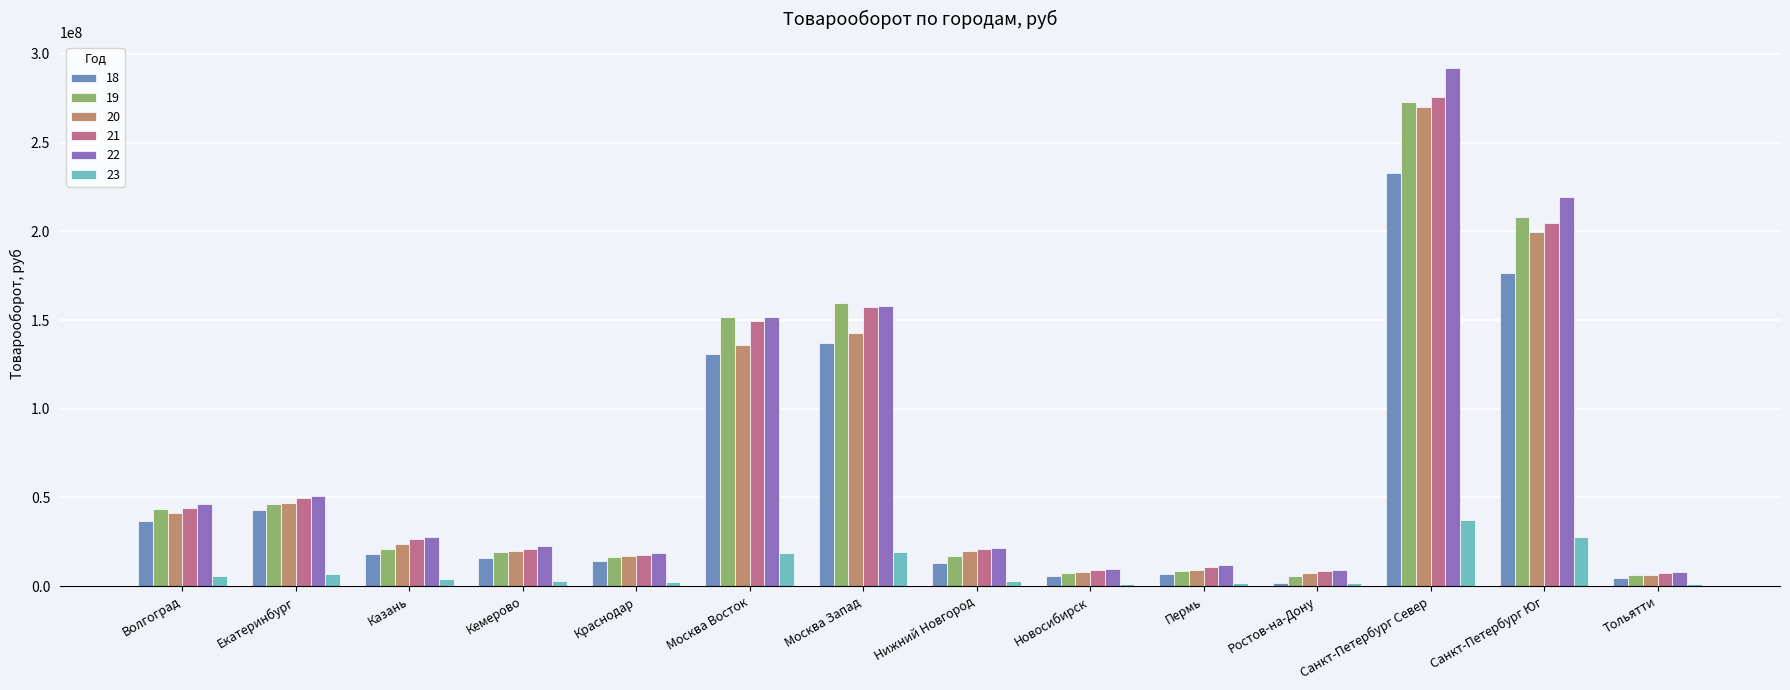

Where does the 23 series first go above 3865251?

Волгоград